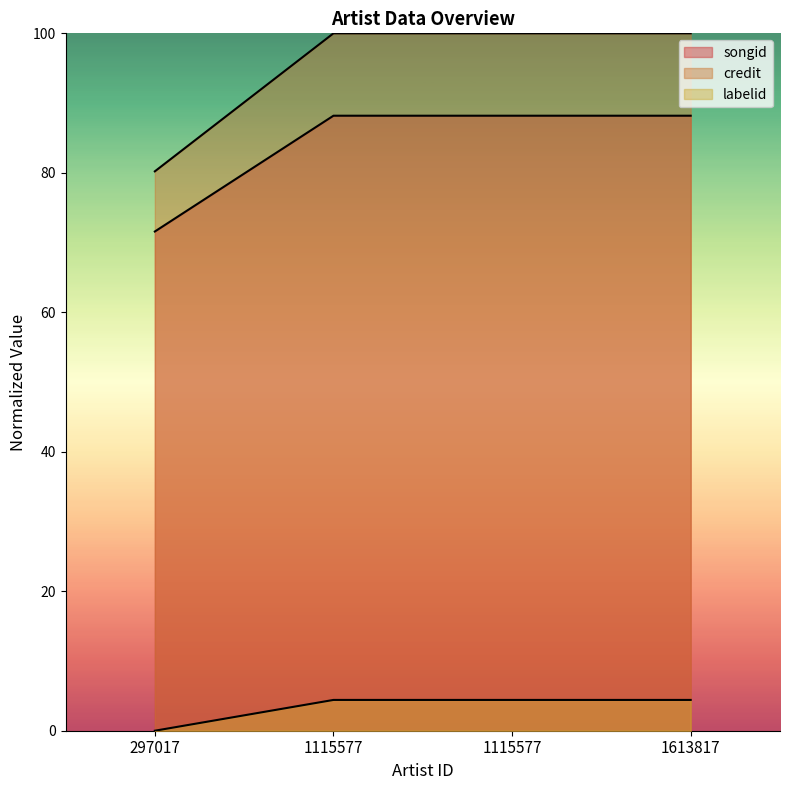

True or false: credit has a value of 38.0 at 1115577.

False